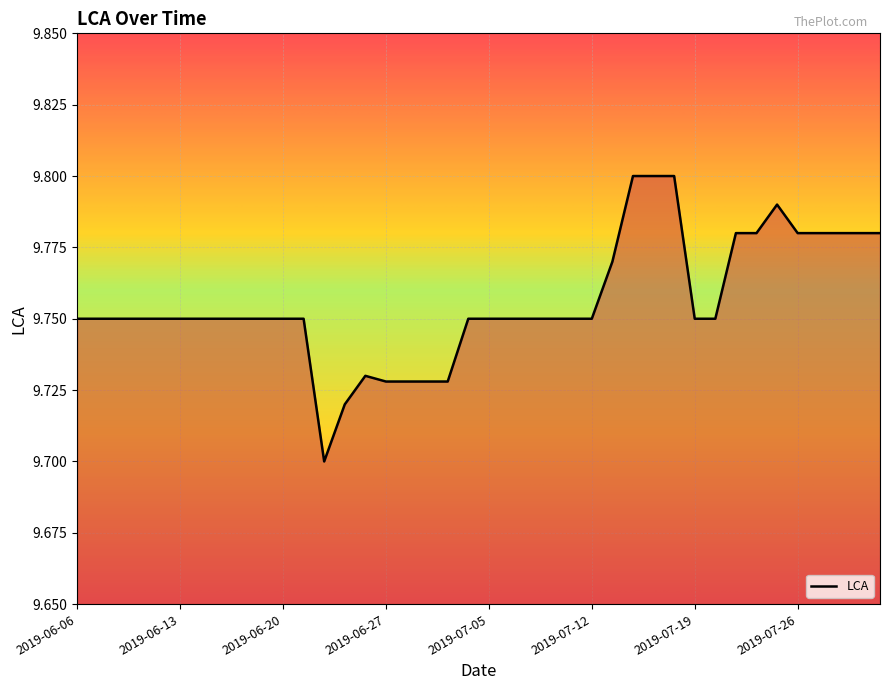

List the labels in order of value, smallest first.

2019-06-24, 2019-06-25, 2019-06-27, 2019-06-28, 2019-07-01, 2019-07-02, 2019-06-26, 2019-06-06, 2019-06-07, 2019-06-10, 2019-06-11, 2019-06-12, 2019-06-13, 2019-06-14, 2019-06-17, 2019-06-18, 2019-06-19, 2019-06-20, 2019-06-21, 2019-07-03, 2019-07-05, 2019-07-08, 2019-07-09, 2019-07-10, 2019-07-11, 2019-07-12, 2019-07-19, 2019-07-22, 2019-07-15, 2019-07-23, 2019-07-24, 2019-07-26, 2019-07-29, 2019-07-30, 2019-07-31, 2019-08-01, 2019-07-25, 2019-07-16, 2019-07-17, 2019-07-18